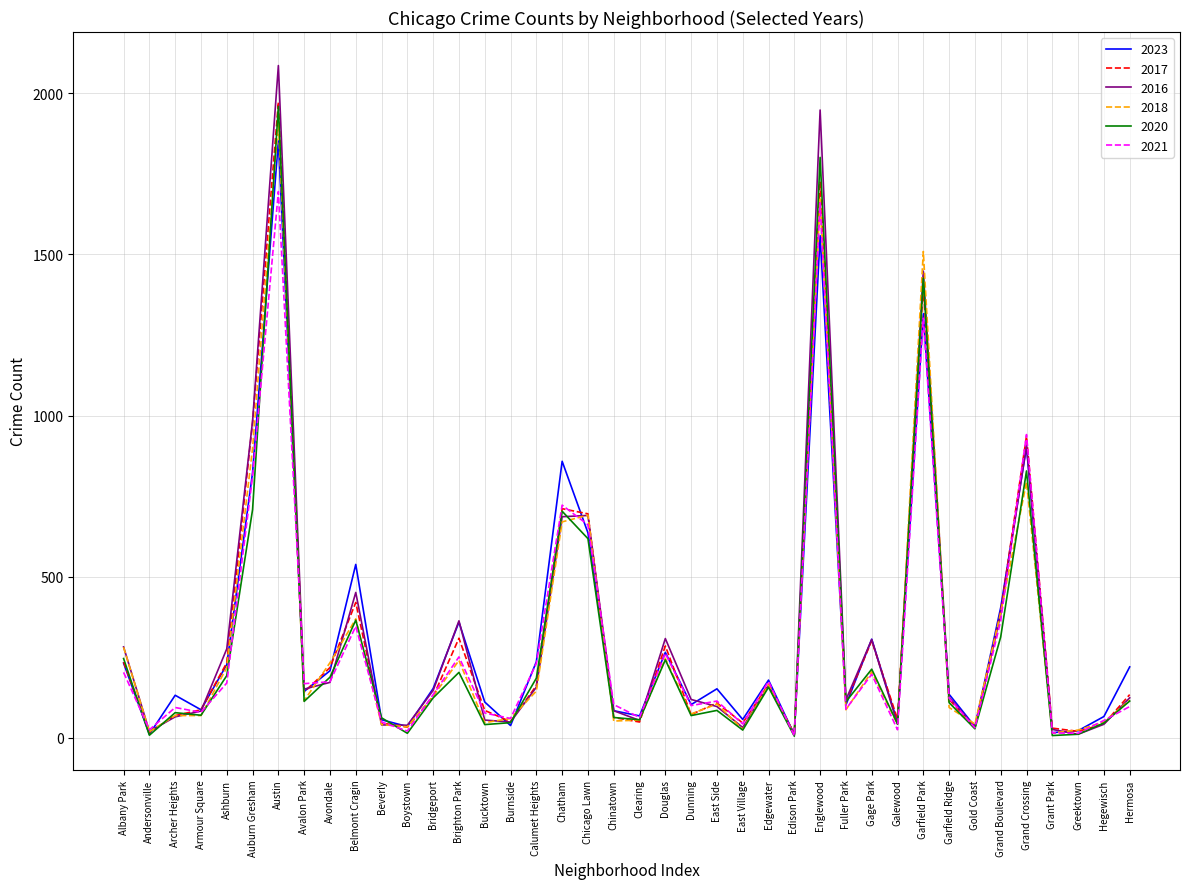

What is the sum of the 2017 values at Beverly and Grand Crossing?

982